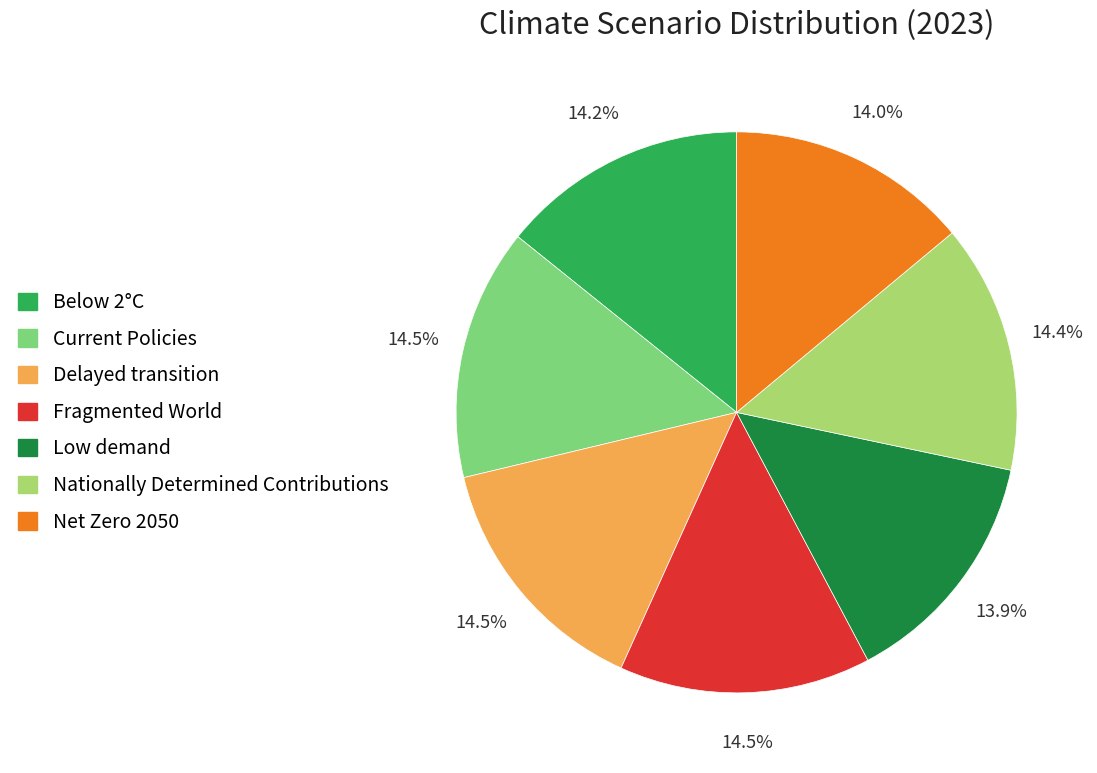

The Current Policies slice represents 1% of the pie. True or false?

False